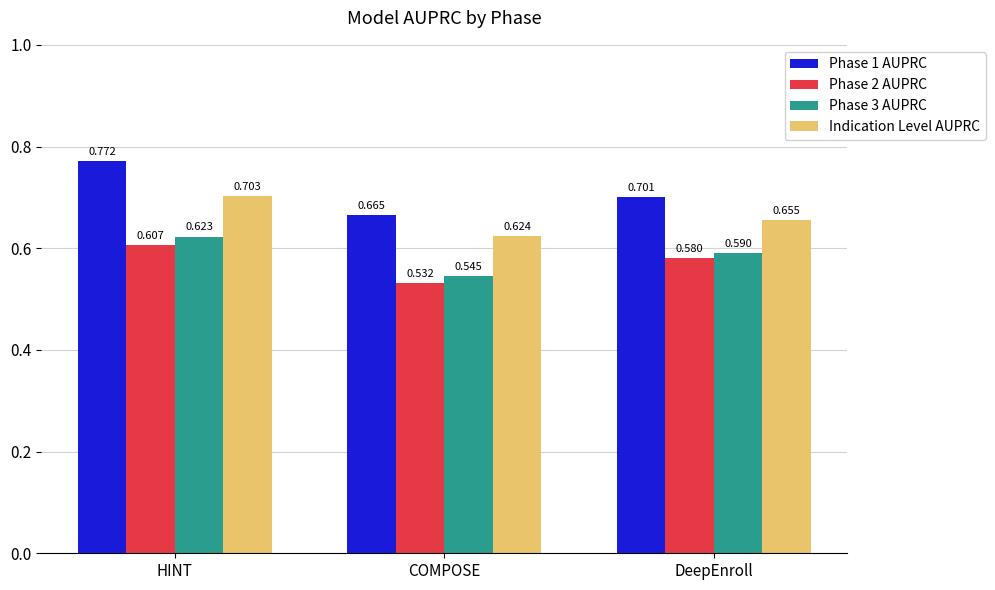

What is the sum of the Indication Level AUPRC values at HINT and DeepEnroll?

1.4